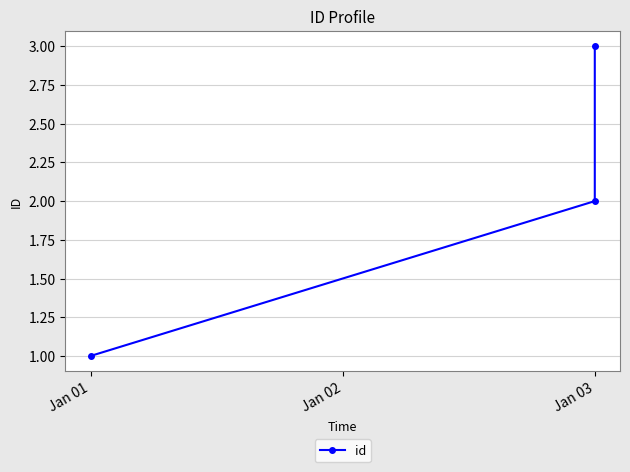

Rank the categories by value from lowest to highest.

Jan 01, Jan 03, Jan 03